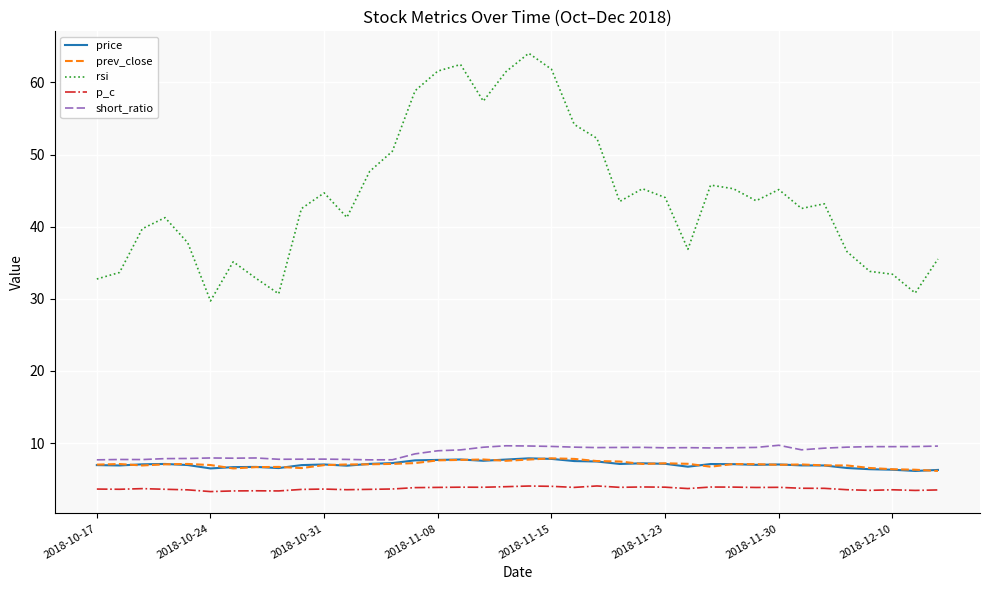

True or false: price and p_c cross at least once.

False